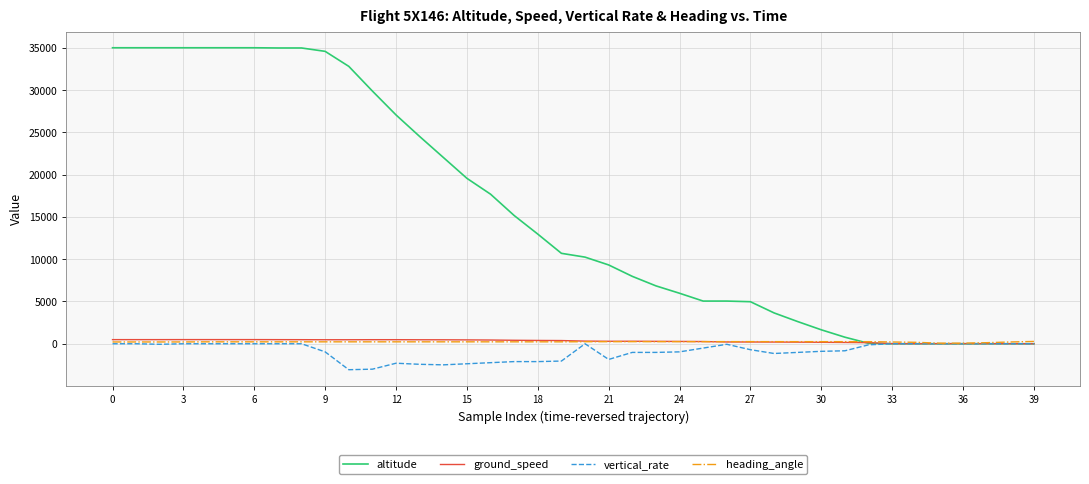

Which series has the largest total across all categories?

altitude